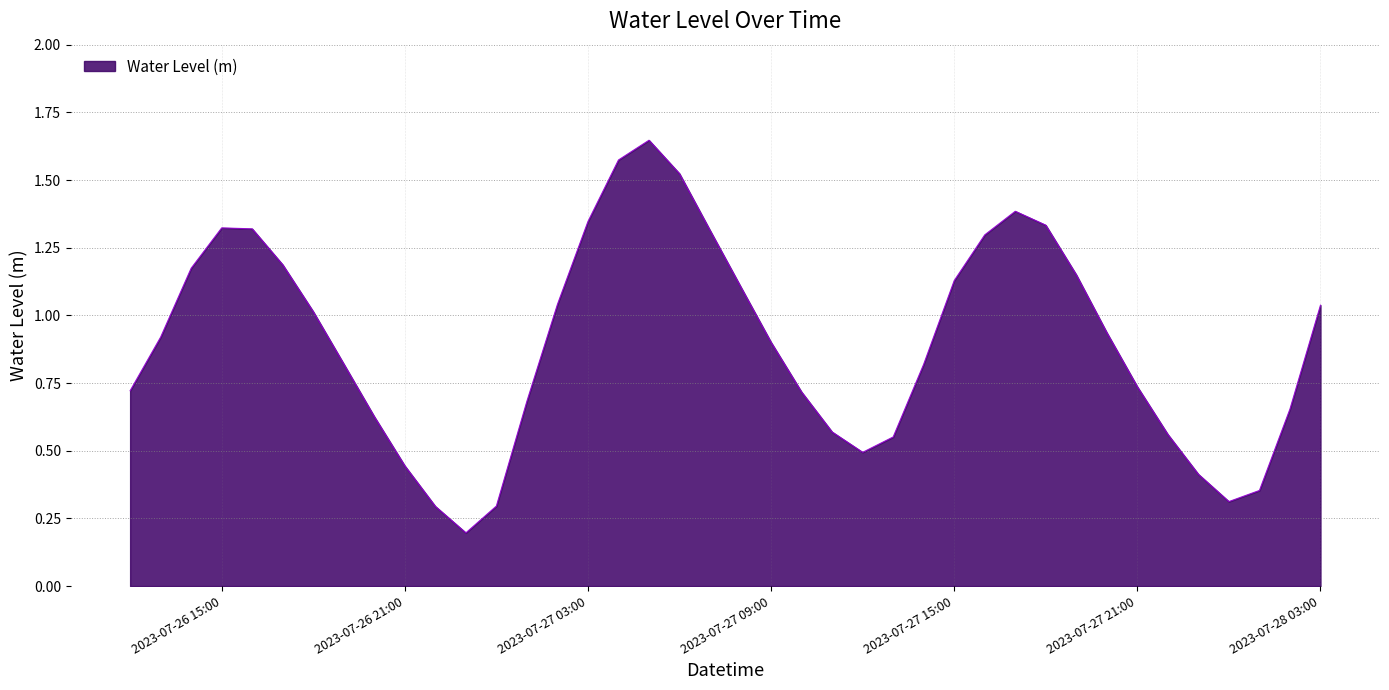

Reading left to right, what are all the values shown in this chart?

0.7	0.9	1.2	1.3	1.3	1.2	1.0	0.8	0.6	0.4	0.3	0.2	0.3	0.7	1.0	1.3	1.6	1.6	1.5	1.3	1.1	0.9	0.7	0.6	0.5	0.6	0.8	1.1	1.3	1.4	1.3	1.2	0.9	0.7	0.6	0.4	0.3	0.4	0.7	1.0